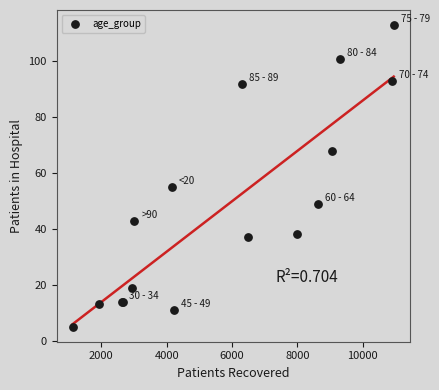

What Y value in the scatter plot is closest to 59?

55